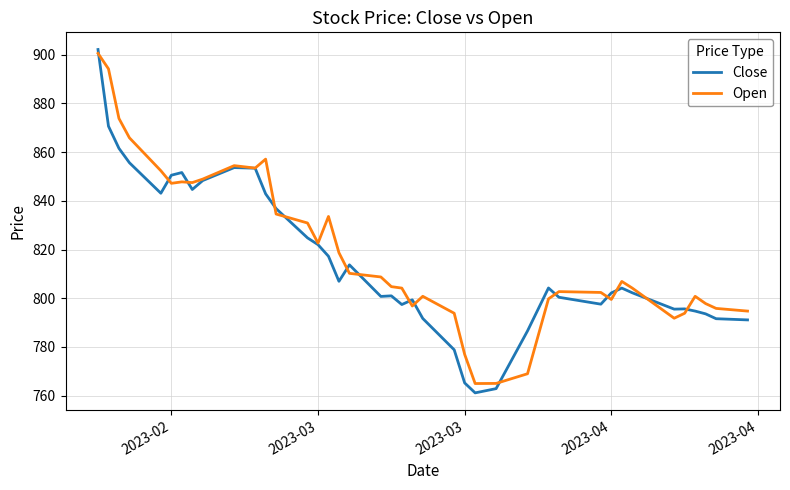

Which series has the widest spread of values?

Close